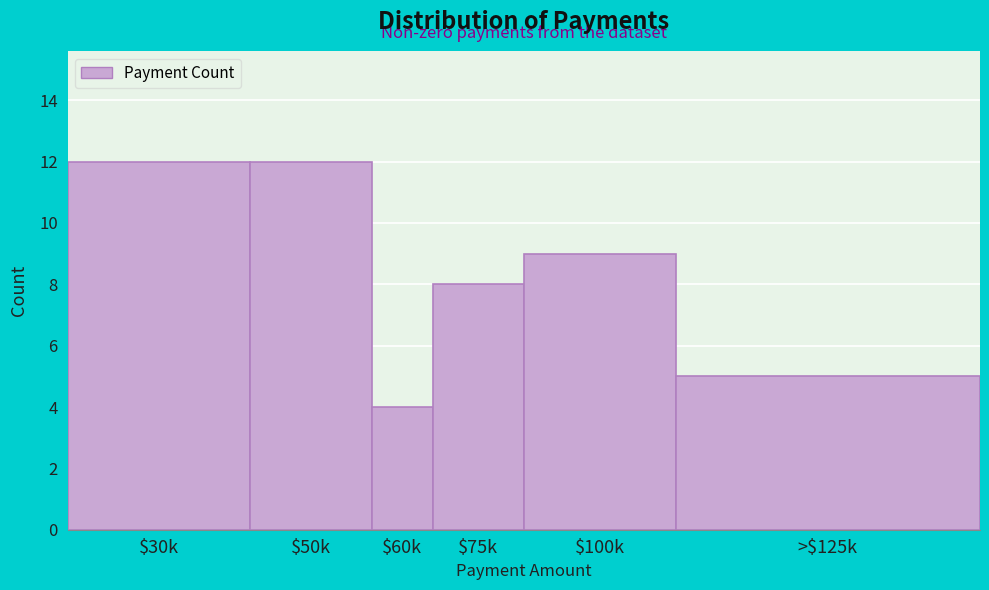

Reading left to right, what are all the values shown in this chart?

12	12	4	8	9	5